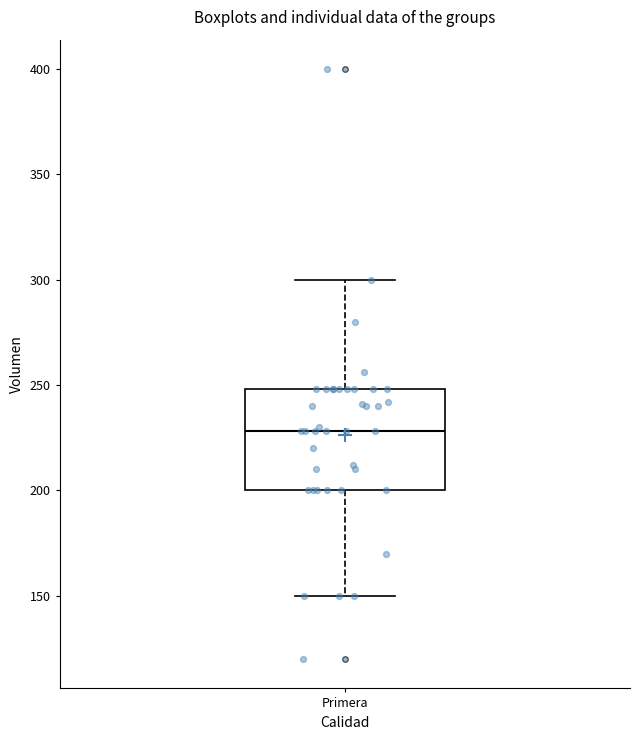

Read this box plot against the y-axis: the position of the median line, the range covered by the box, and the ends of both whiskers. The values are not printed on the chart, so give them approximately, as read against the axis.

median 230, box 200 to 250, whiskers 150 to 300